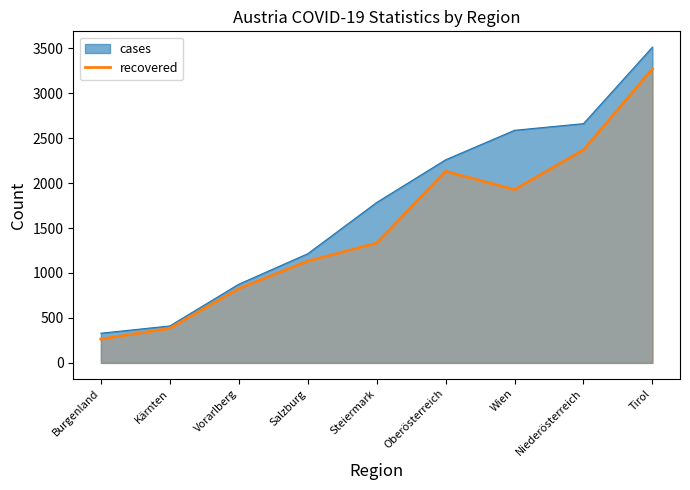

How many data points does each series have?

9